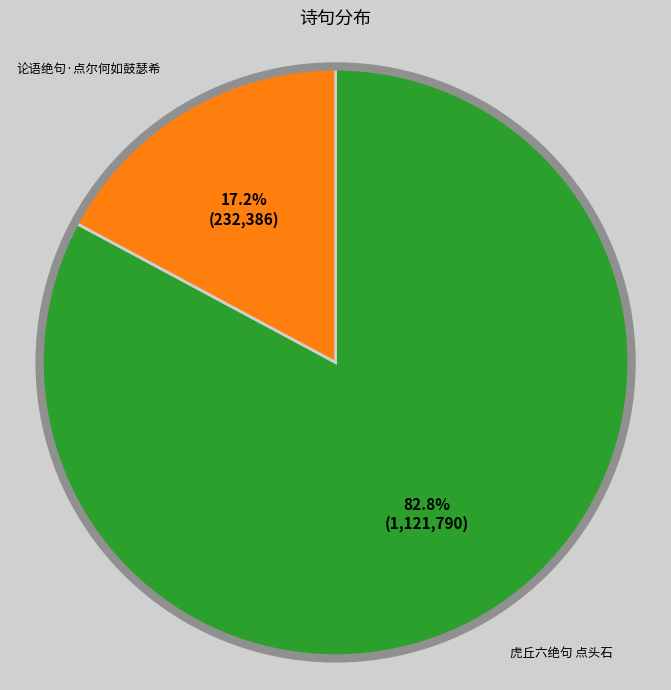

What is the smallest slice in the pie chart?

论语绝句·点尔何如鼓瑟希